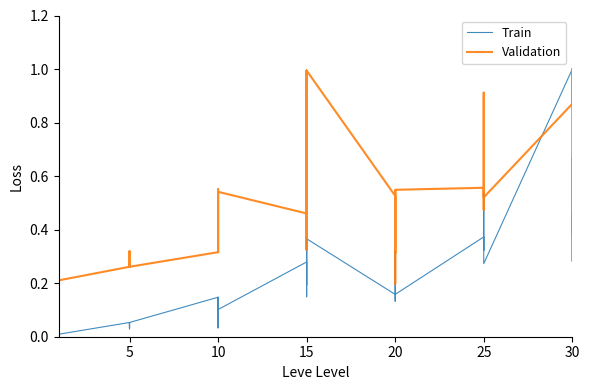

Where is the first local maximum for Train?

15